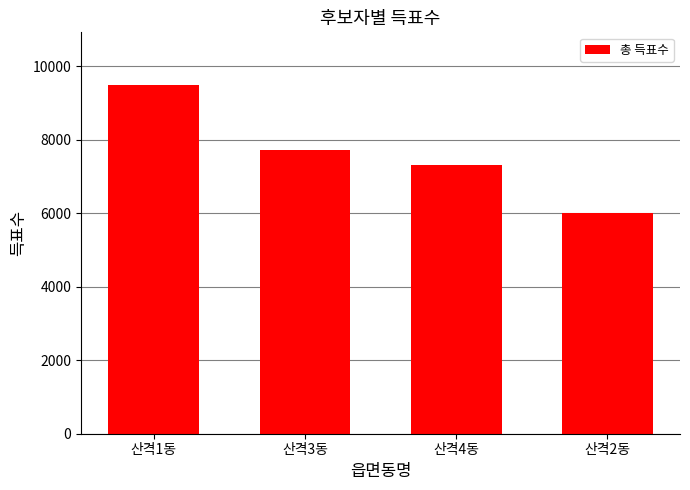

How many data points does each series have?

4